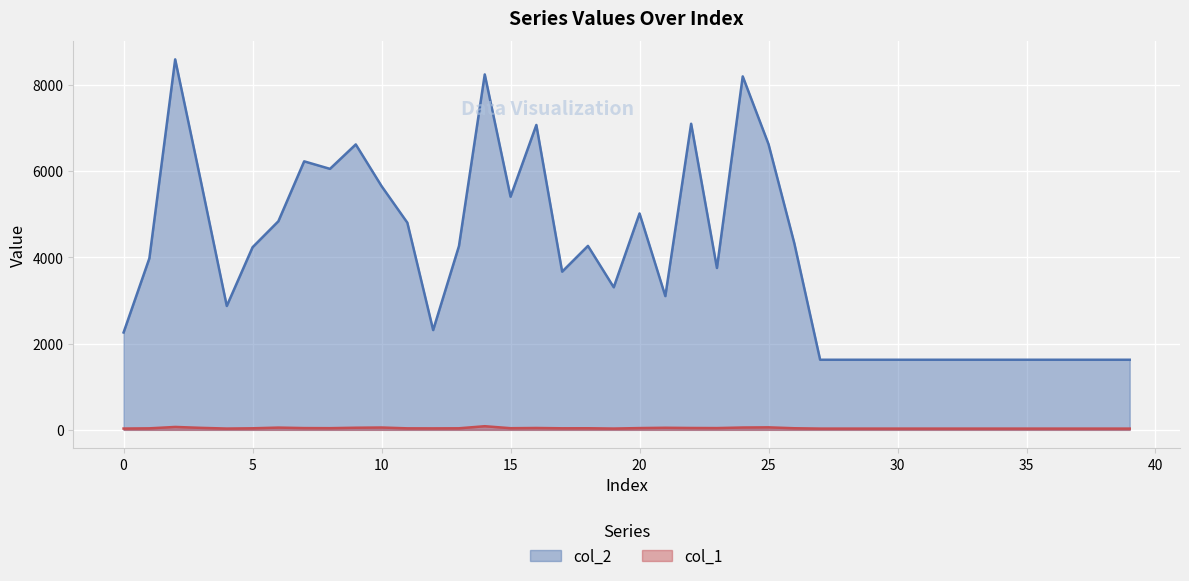

Reading left to right, extract all data points from this chart.

col_2: 2256	3975	8584	5748	2870	4231	4833	6221	6047	6613	5647	4799	2312	4258	8235	5402	7064	3665	4262	3303	5014	3099	7092	3750	8189	6619	4322	1624	1624	1624	1624	1624	1624	1624	1624	1624	1624	1624	1624	1624
col_1: 30	35	67	46	30	36	52	41	39	49	54	35	34	36	84	38	43	36	37	30	41	48	43	41	54	58	37	29	29	29	29	29	29	29	29	29	29	29	29	29